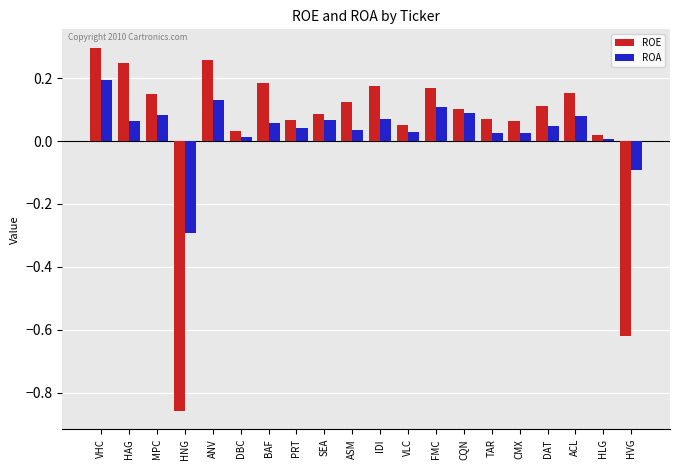

Is it true that ROE equals 0.1 at VLC?

True